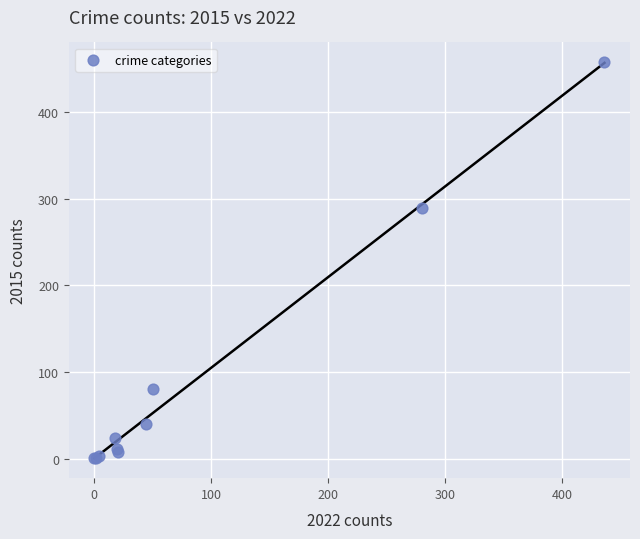

What Y value in the scatter plot is closest to 229?

290